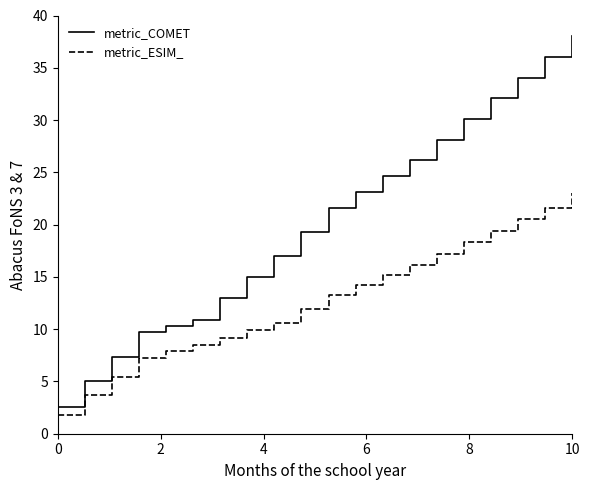

What is the difference between the maximum and minimum values in the metric_COMET series?

35.5